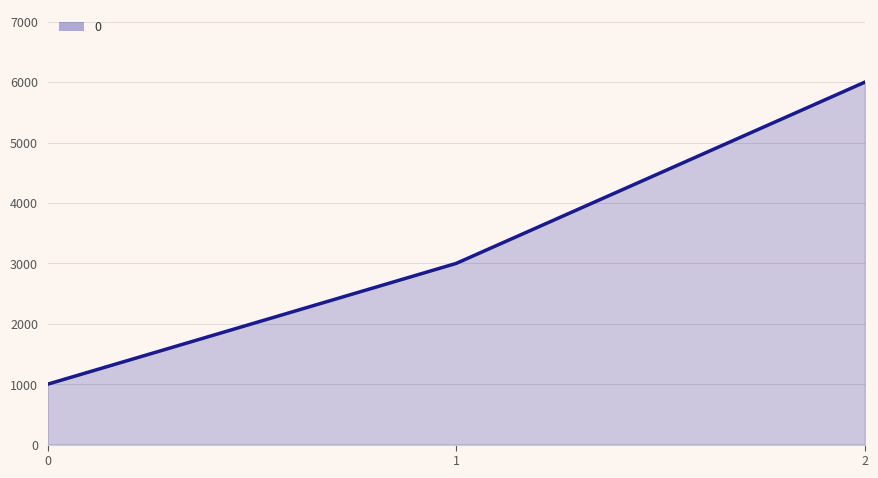

Rank the categories by value from highest to lowest.

2, 1, 0